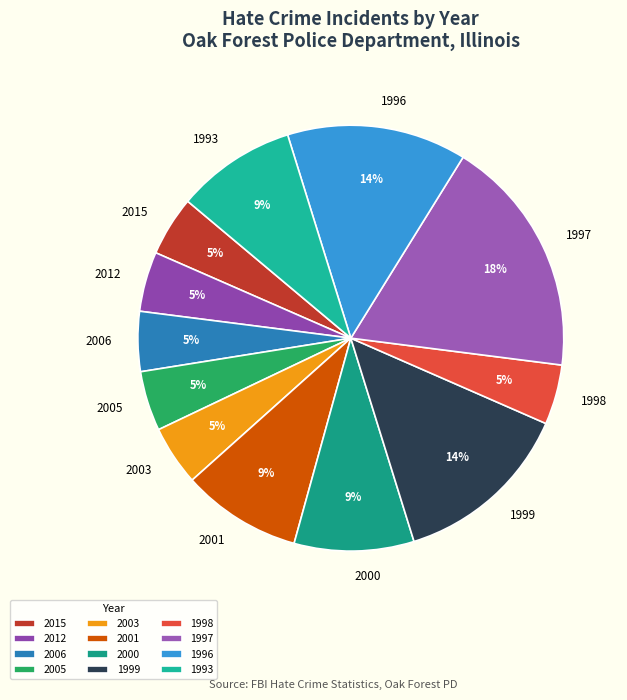

Combined, do 2012 and 2006 account for over 50%?

No